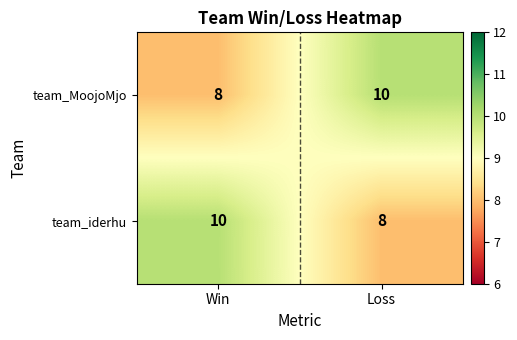

Reading left to right, extract all data points from this chart.

team_MoojoMjo: 8	10
team_iderhu: 10	8